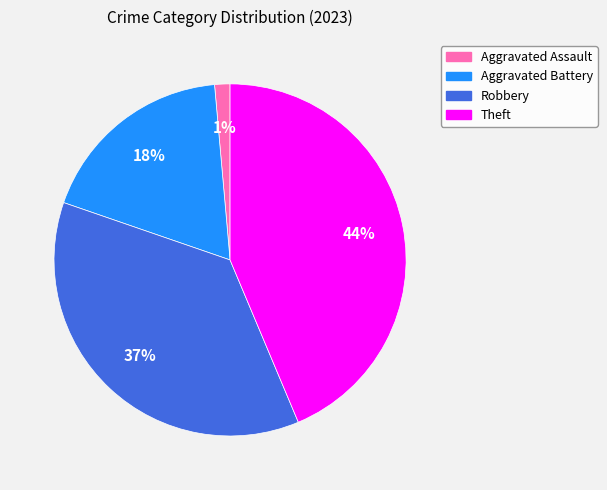

Does any single category account for the majority?

No